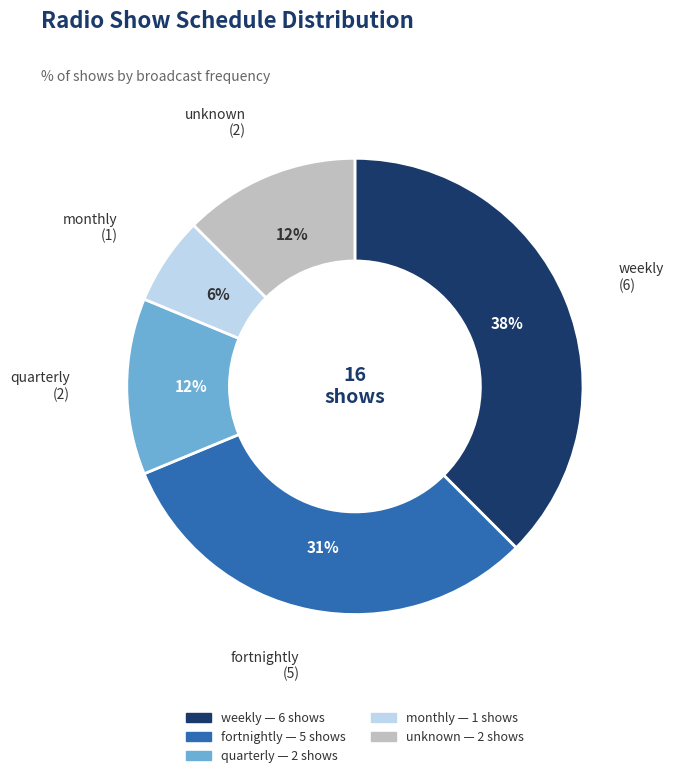

Does quarterly represent more than half of the total?

No